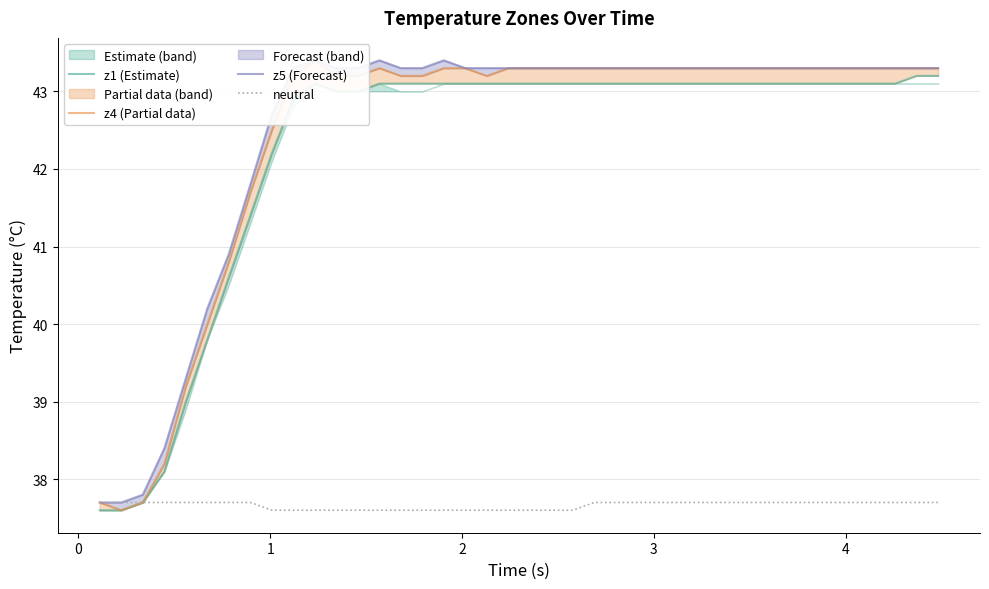

True or false: z5 (Forecast) has more than 1 points higher than both neighbors.

True